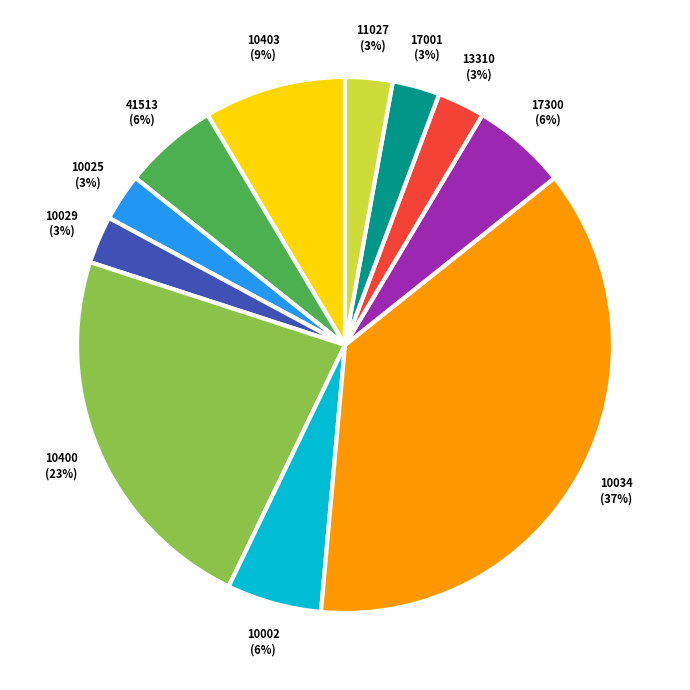

Does 11027 represent more than half of the total?

No